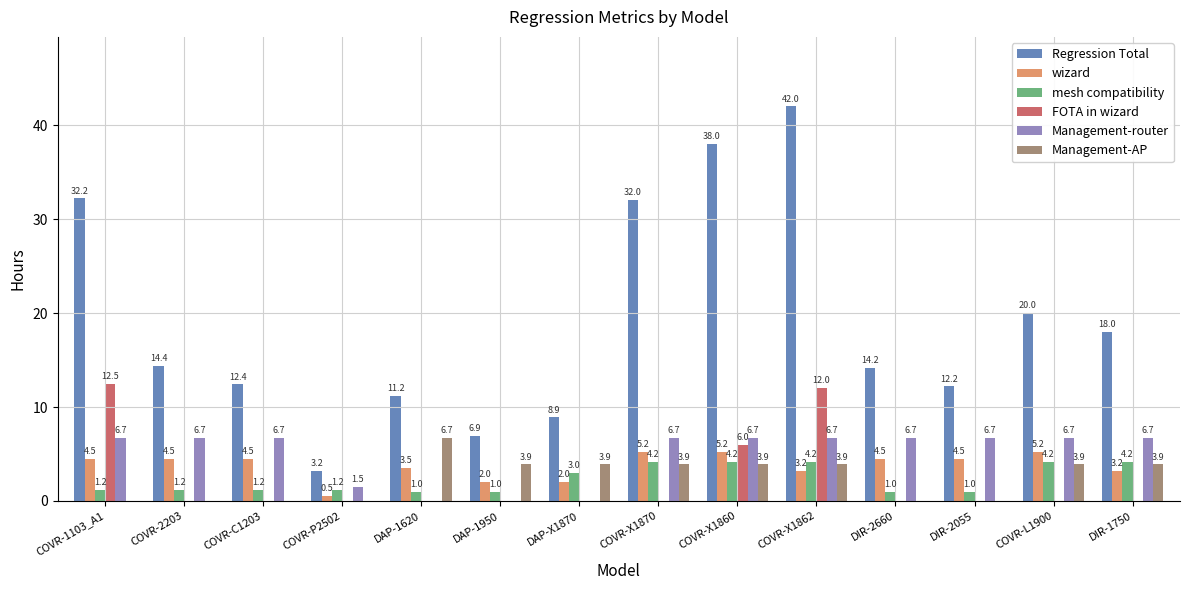

Where does the Management-AP series first go above 3?

DAP-1620